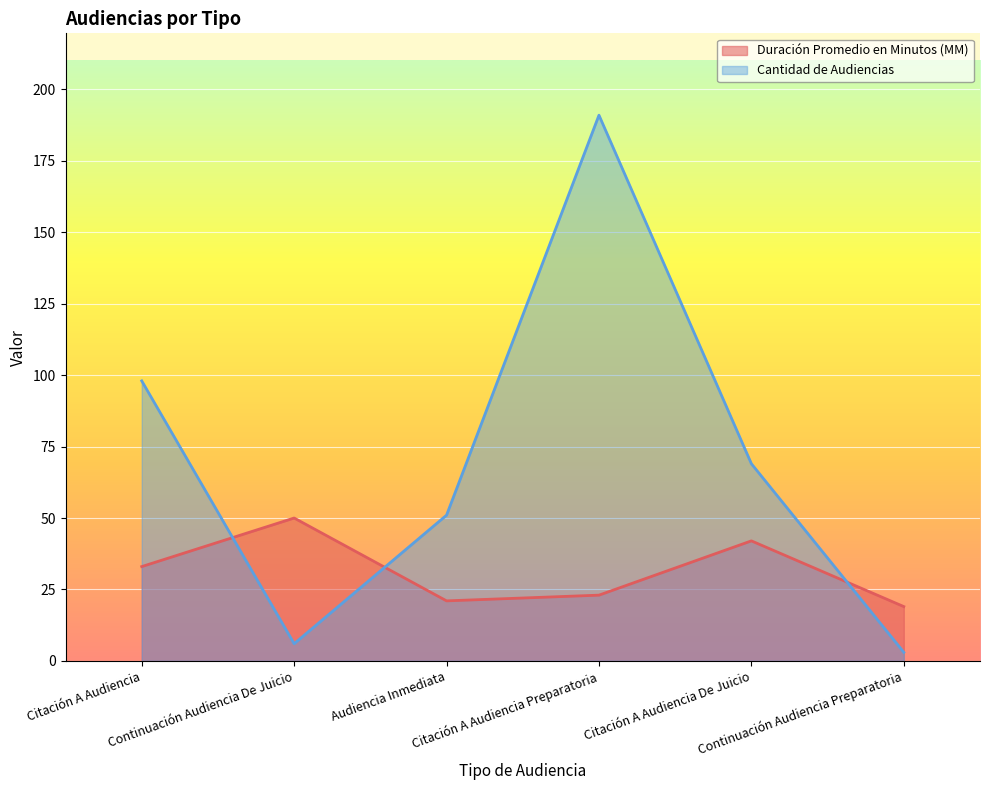

Which series has the largest range (max minus min)?

Cantidad de Audiencias